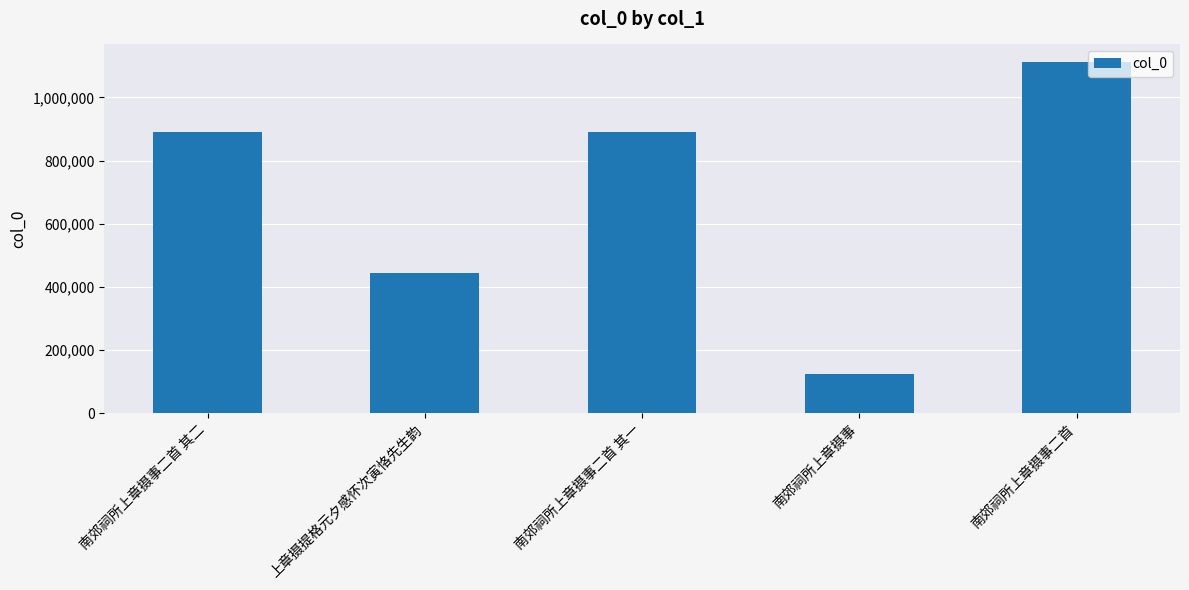

Does the chart contain stacked bars?

No